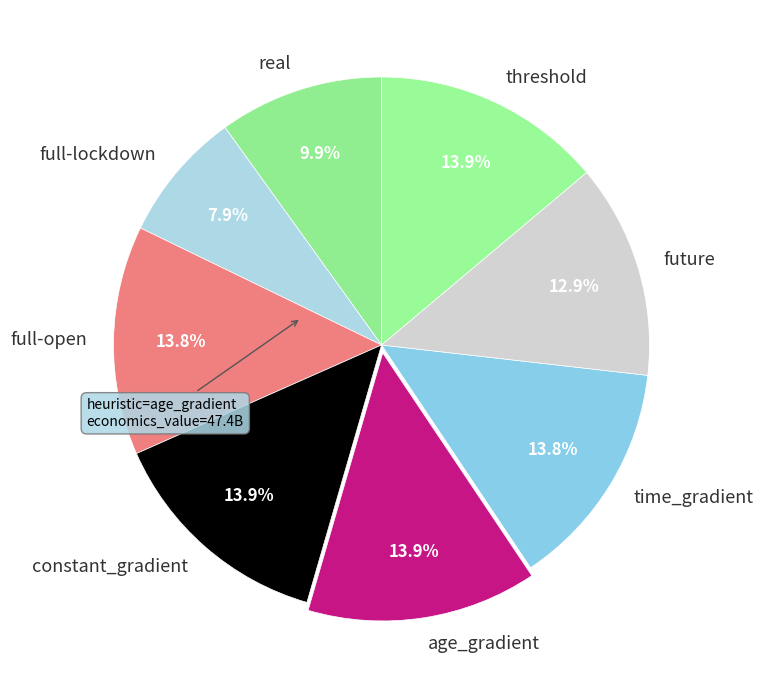

What percentage is the age_gradient slice, to the nearest percent?

14%